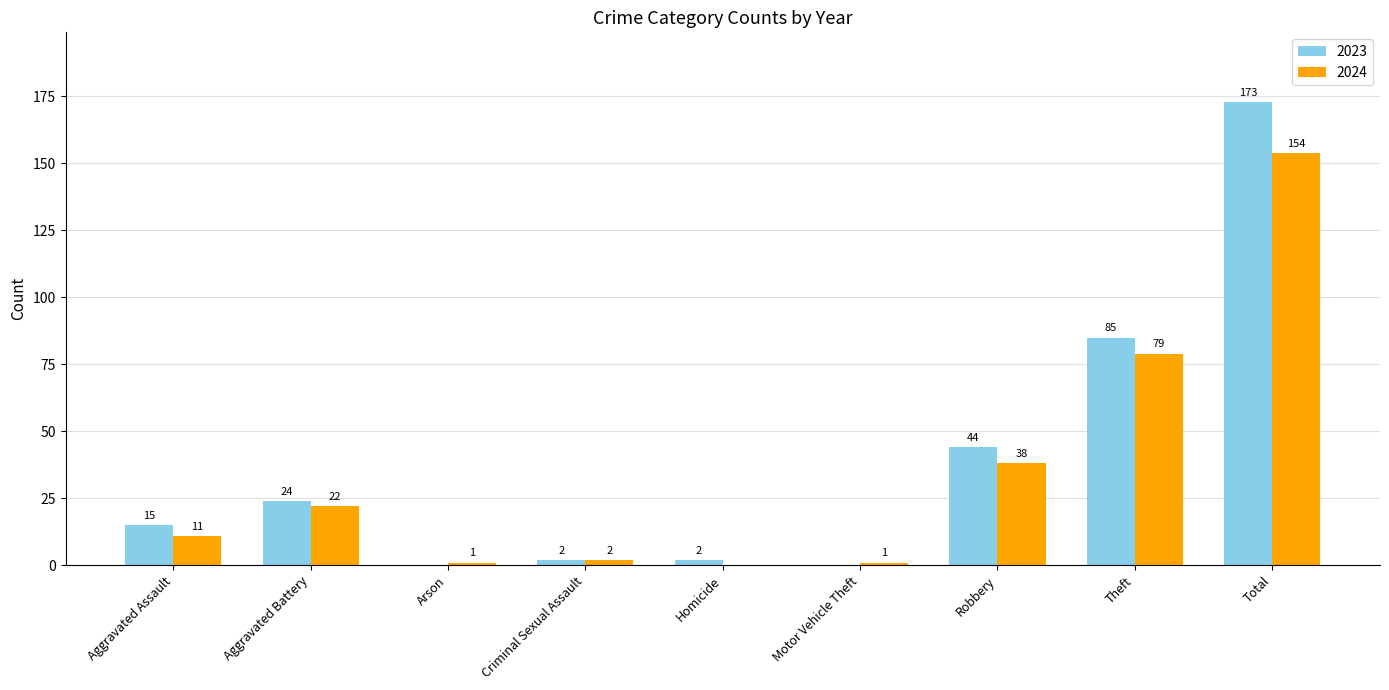

How many positive values does the 2023 series have?

7